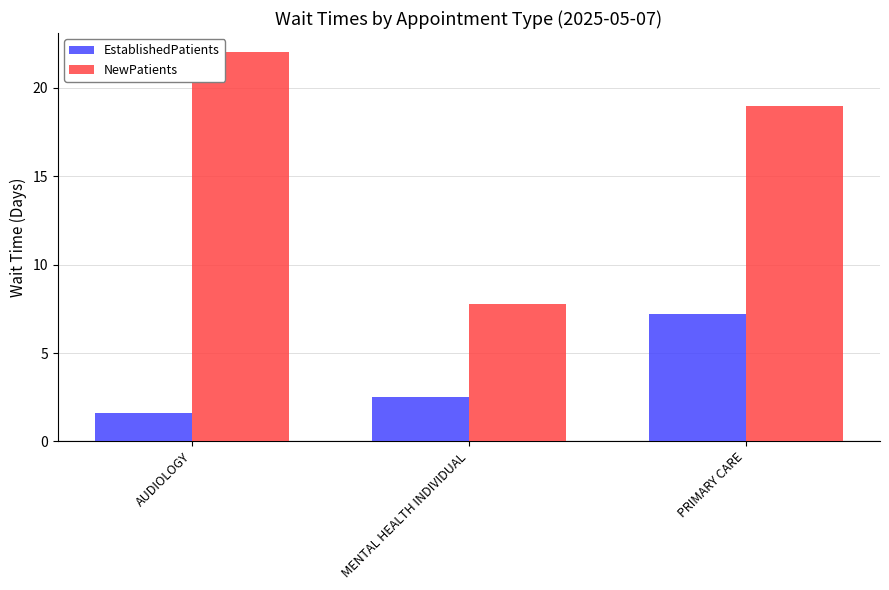

Rank the series by their average value, from lowest to highest.

EstablishedPatients, NewPatients